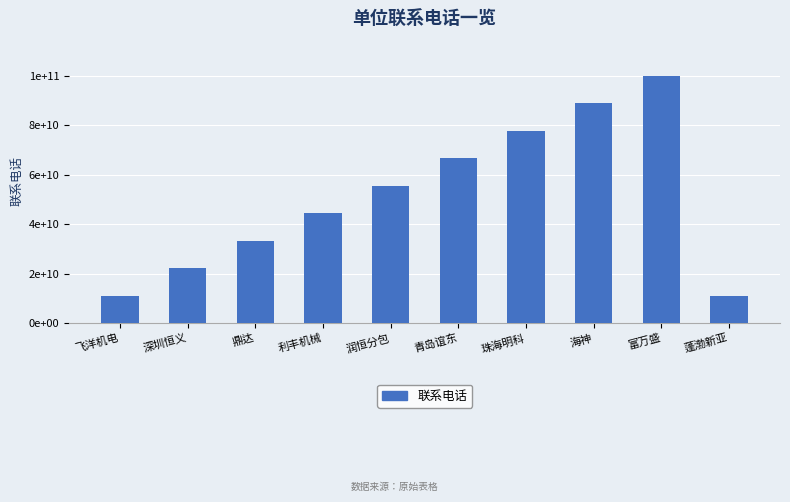

Are the bars horizontal?

No